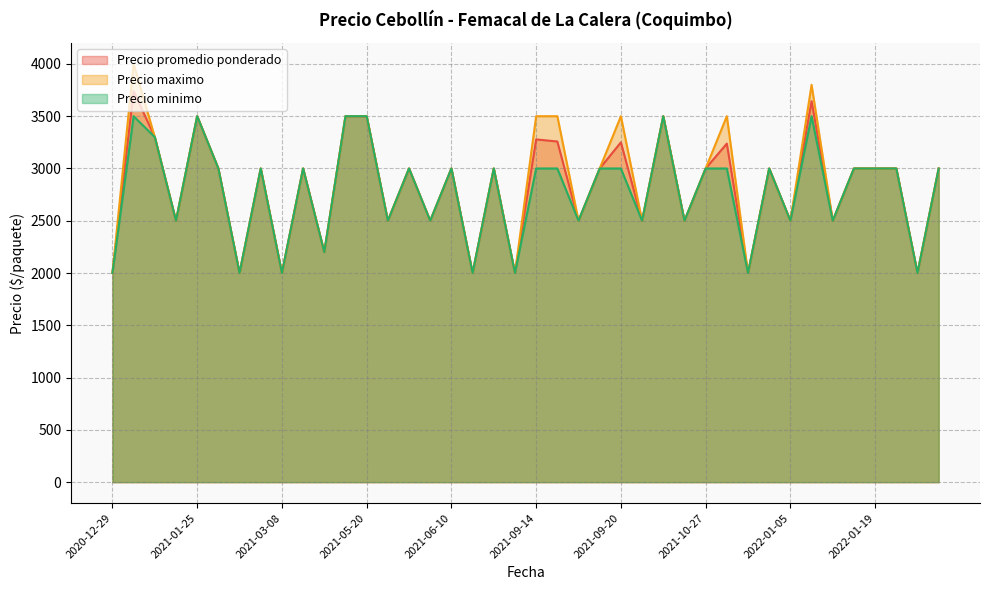

In Precio minimo, how many points are higher than both neighbors (excluding endpoints)?

10